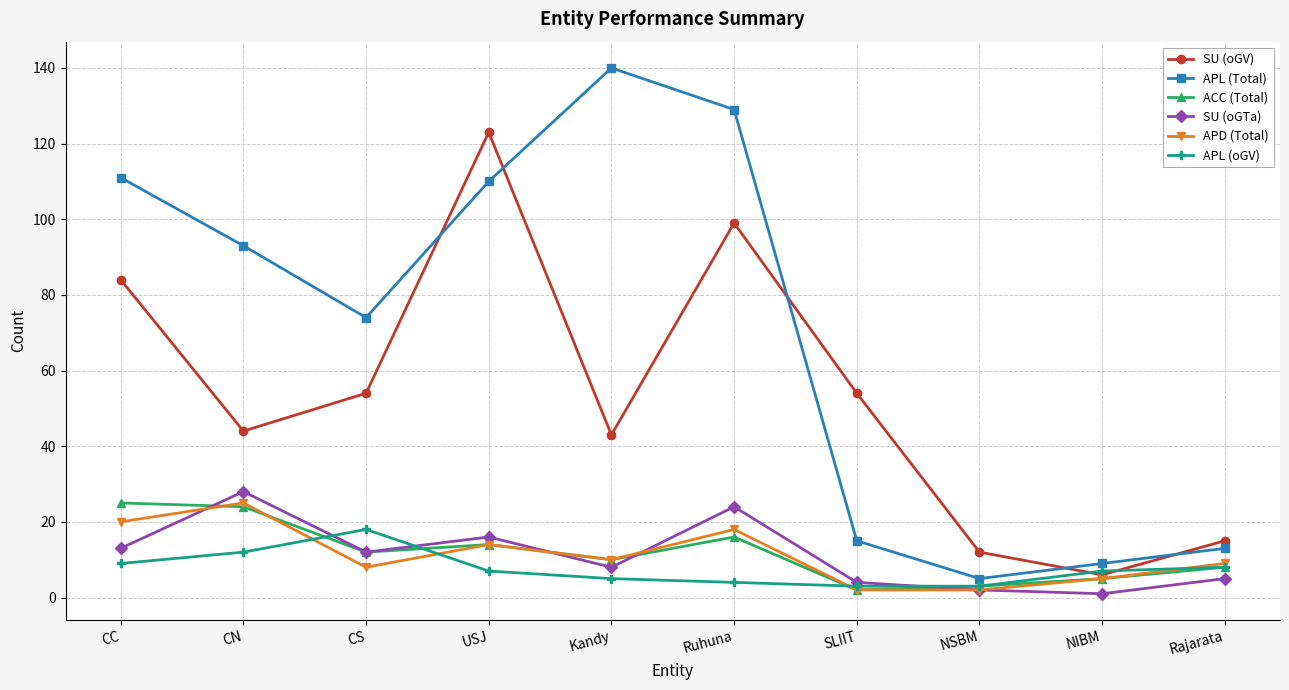

What is the label of the 6th point from the left?

Ruhuna